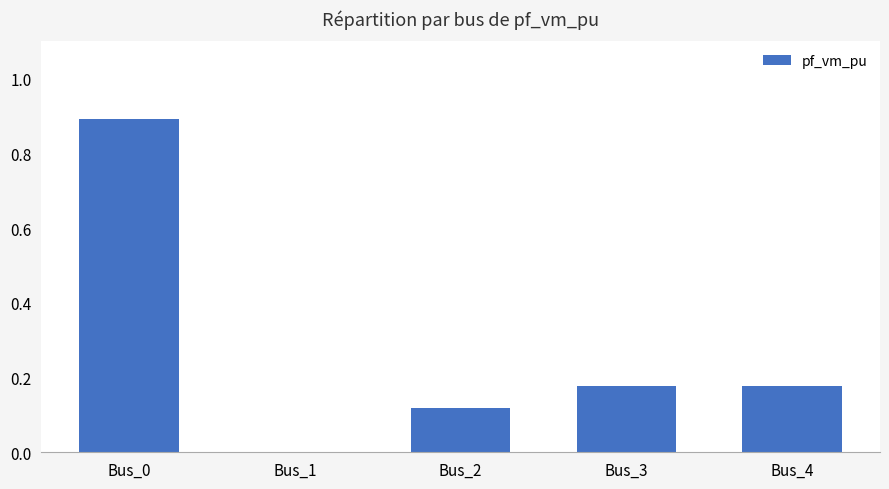

What is the change in value from Bus_0 to Bus_3?

-0.7